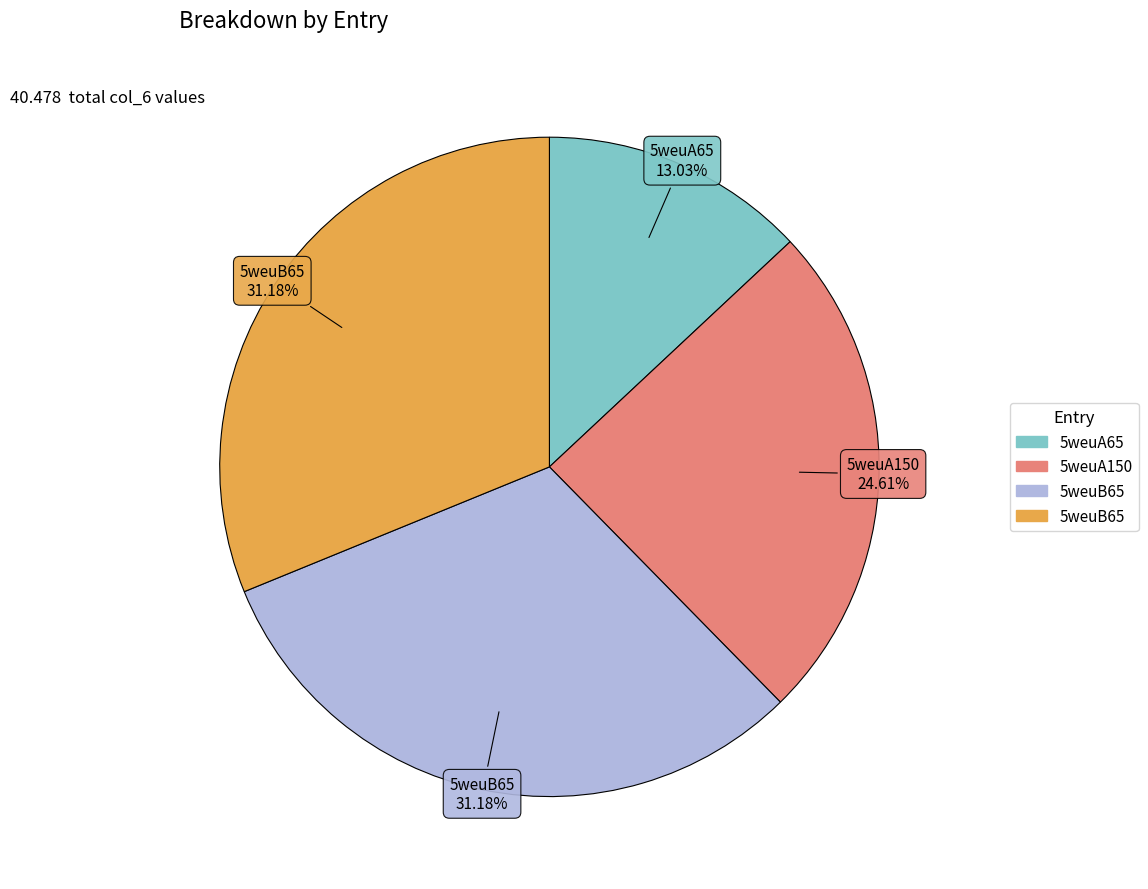

Is there a majority slice in this chart?

No